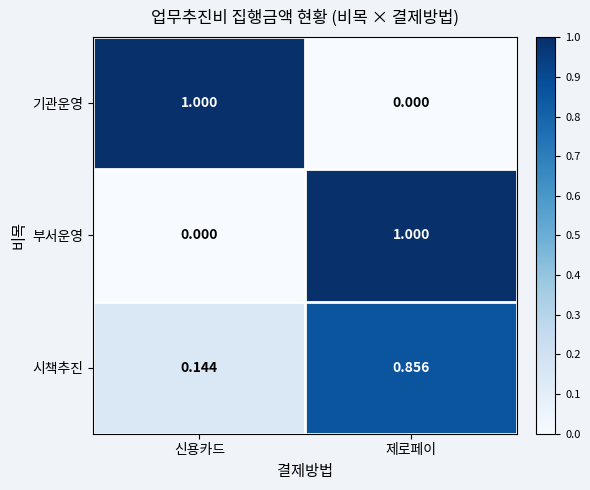

At which category is the sum across all series the highest?

제로페이